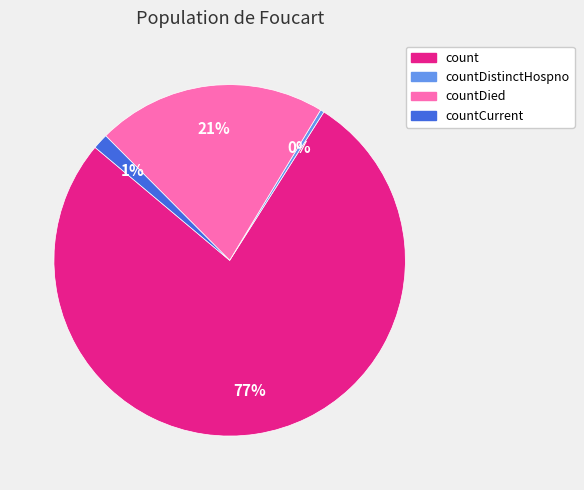

To the nearest percent, what is the average slice percentage?

25%